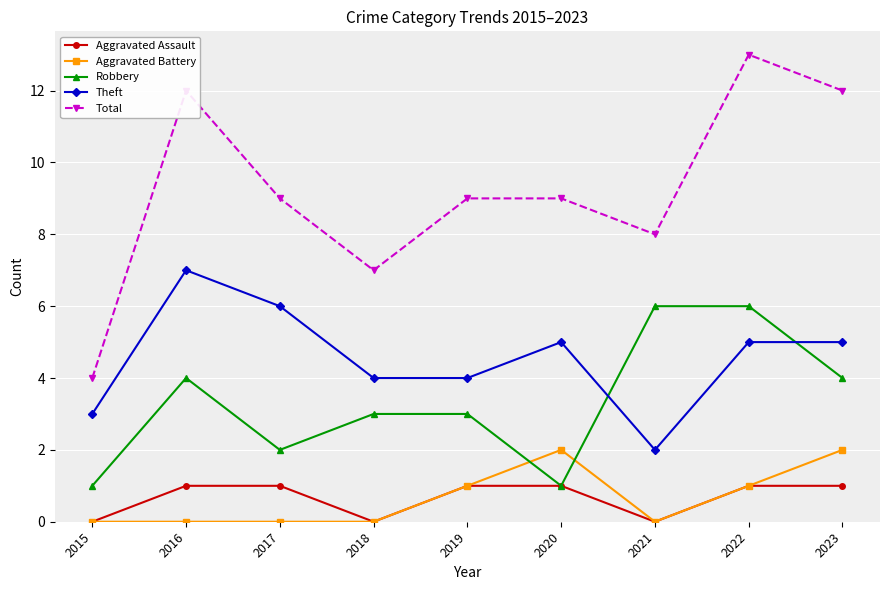

List the series in order of their peak value, highest first.

Total, Theft, Robbery, Aggravated Battery, Aggravated Assault